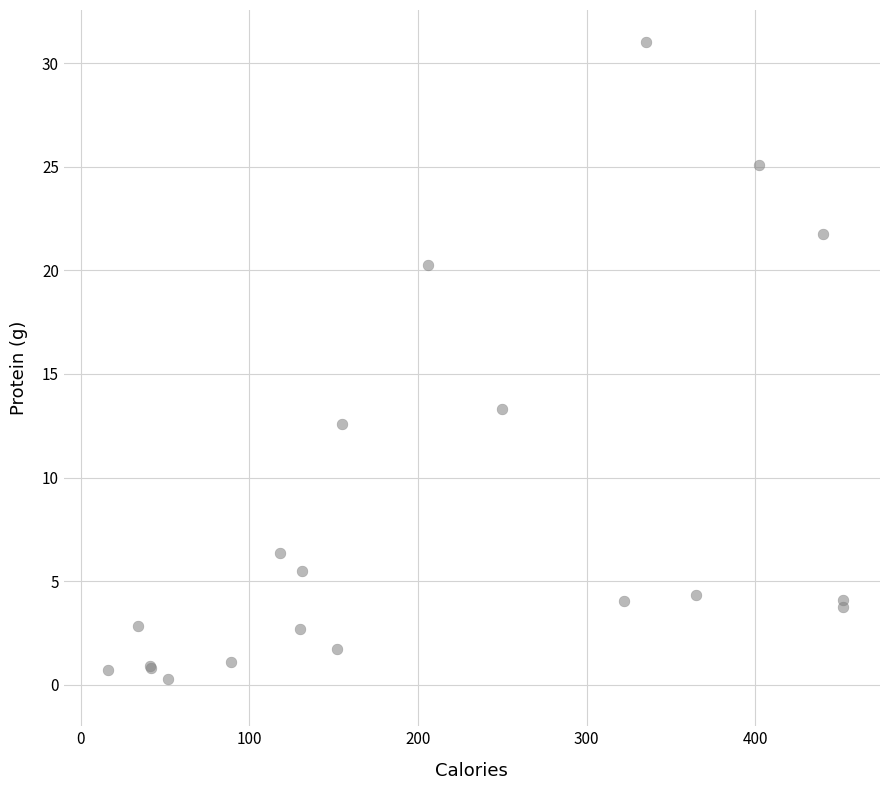

What Y value in the scatter plot is closest to 15?

13.3